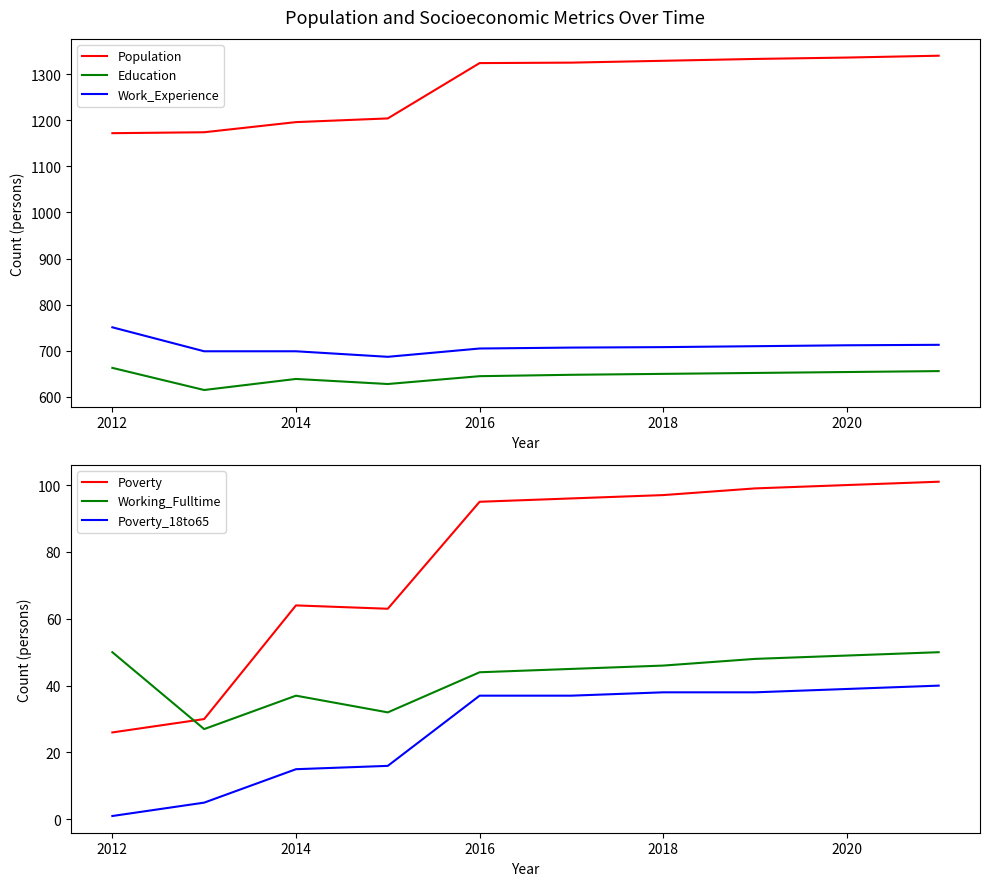

Does the chart have visible grid lines?

No